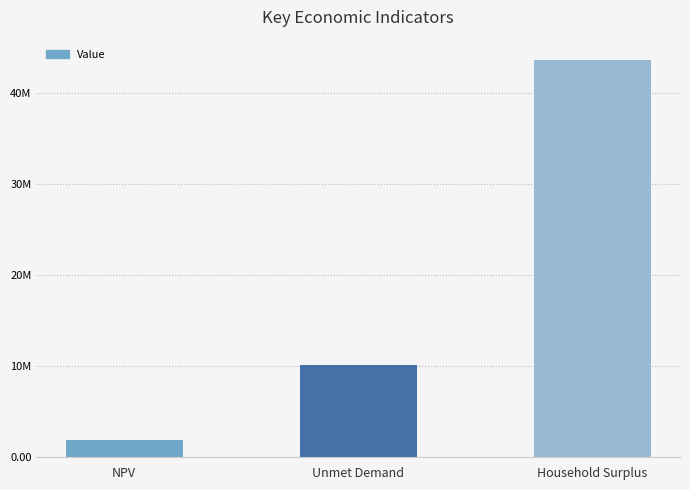

Which has a higher value, NPV or Unmet Demand?

Unmet Demand